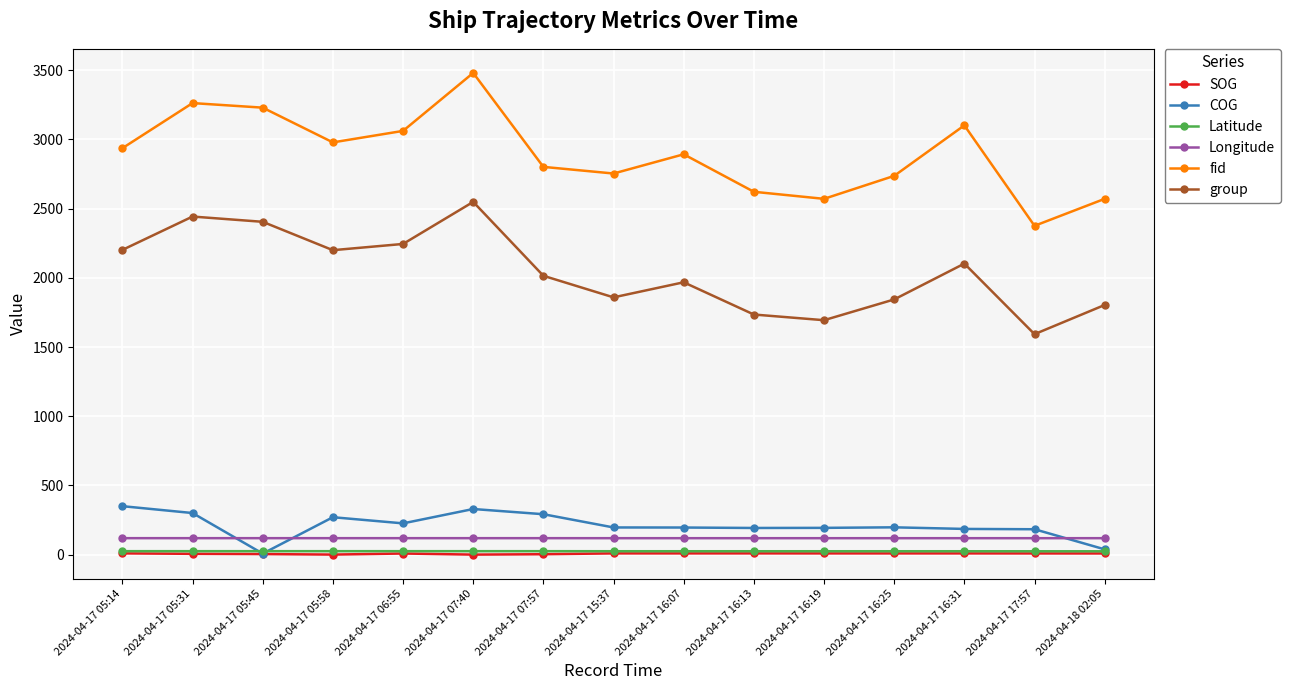

What is the difference between the highest and lowest values at 2024-04-17 17:57?

2367.5